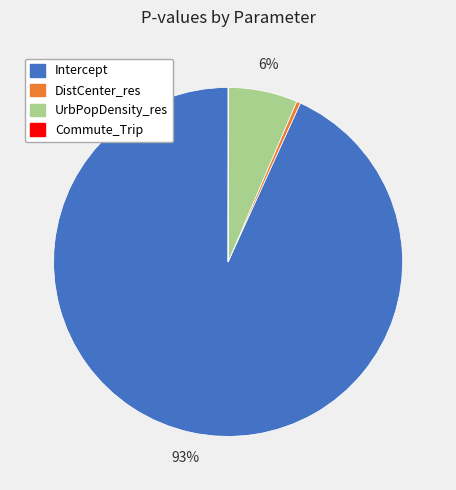

Is it true that DistCenter_res is 0% of the pie?

True